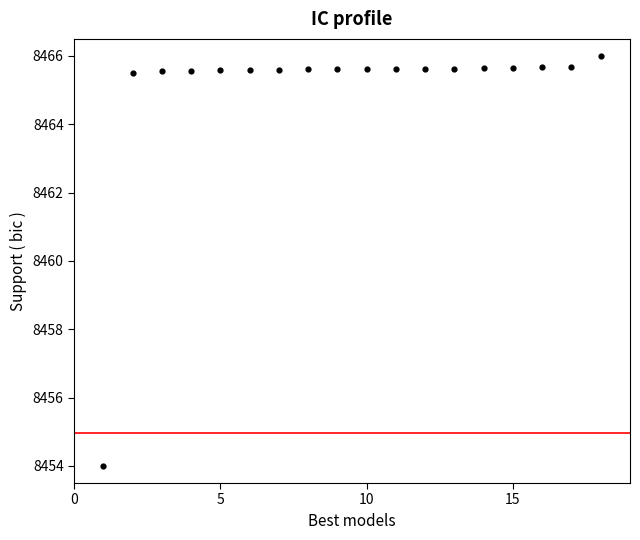

What is the range of Y values (max minus min)?

12.0